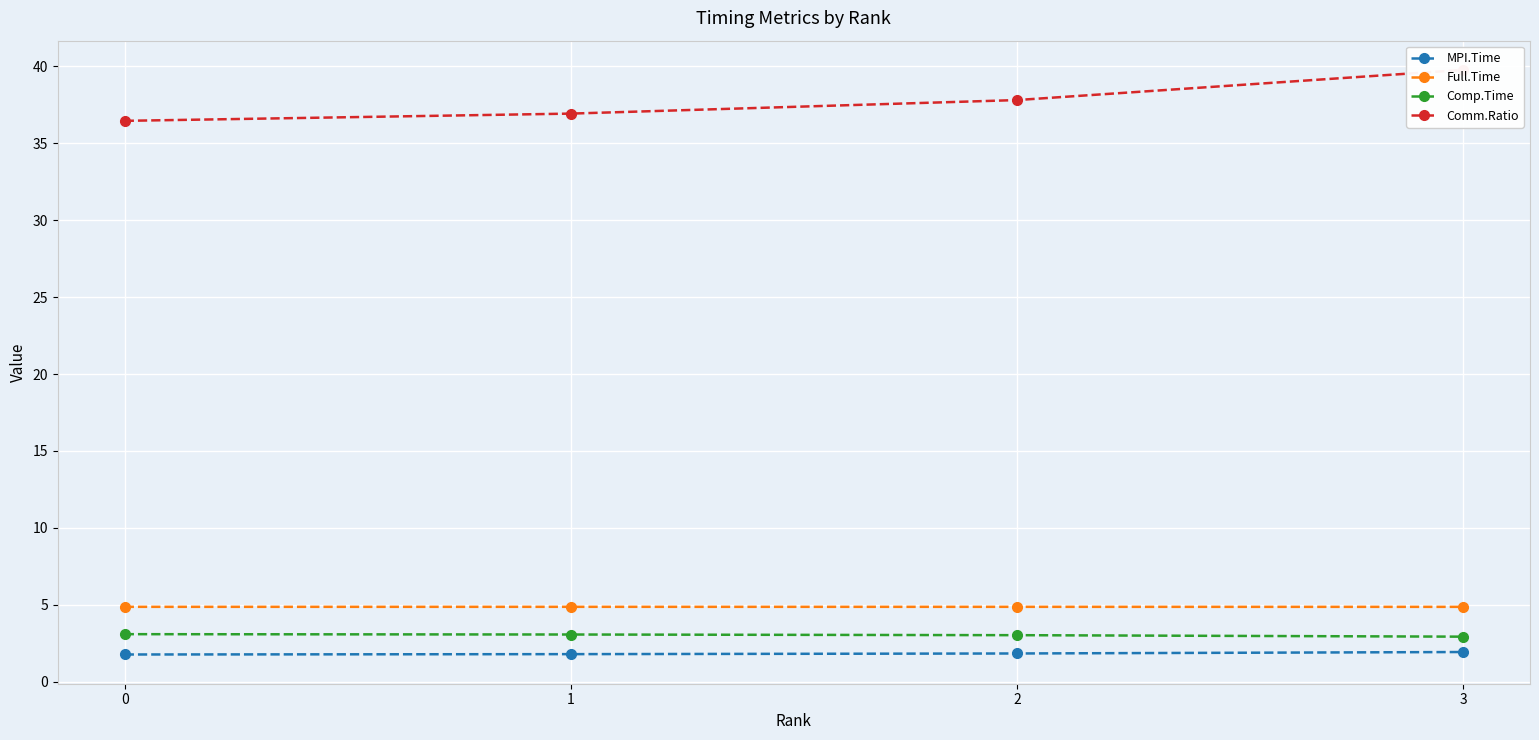

What is the value of the Comp.Time point at the 1st from the left?

3.1